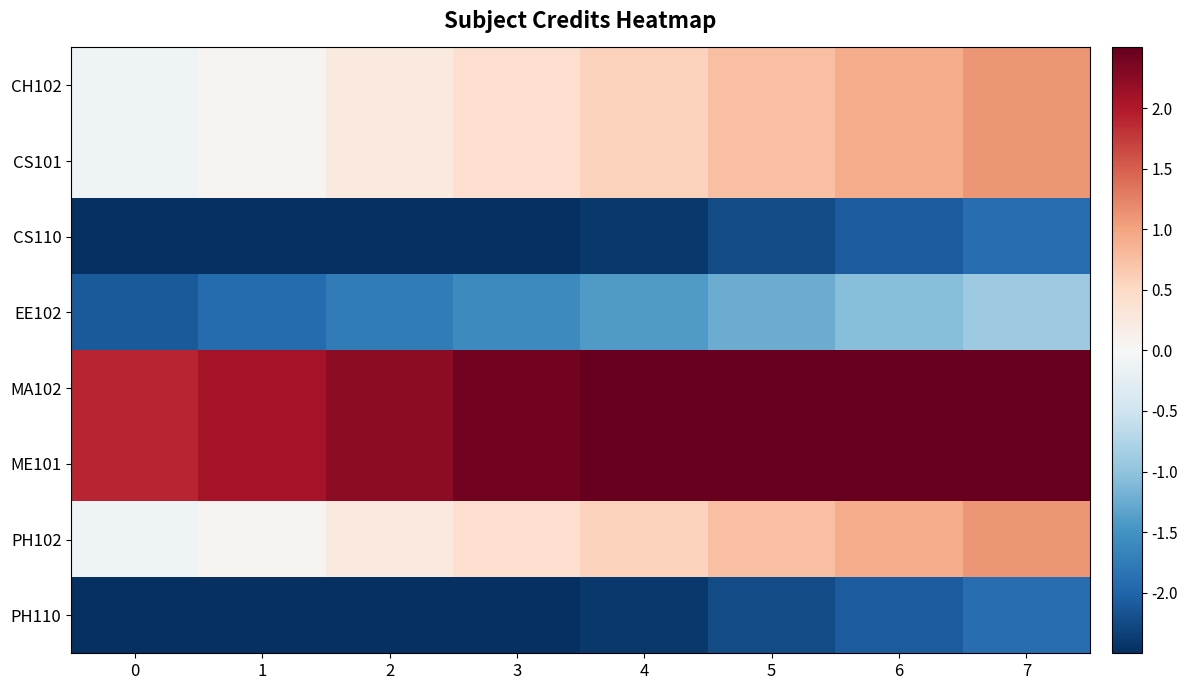

List the series in order of their peak value, highest first.

MA102, ME101, CH102, CS101, PH102, EE102, CS110, PH110